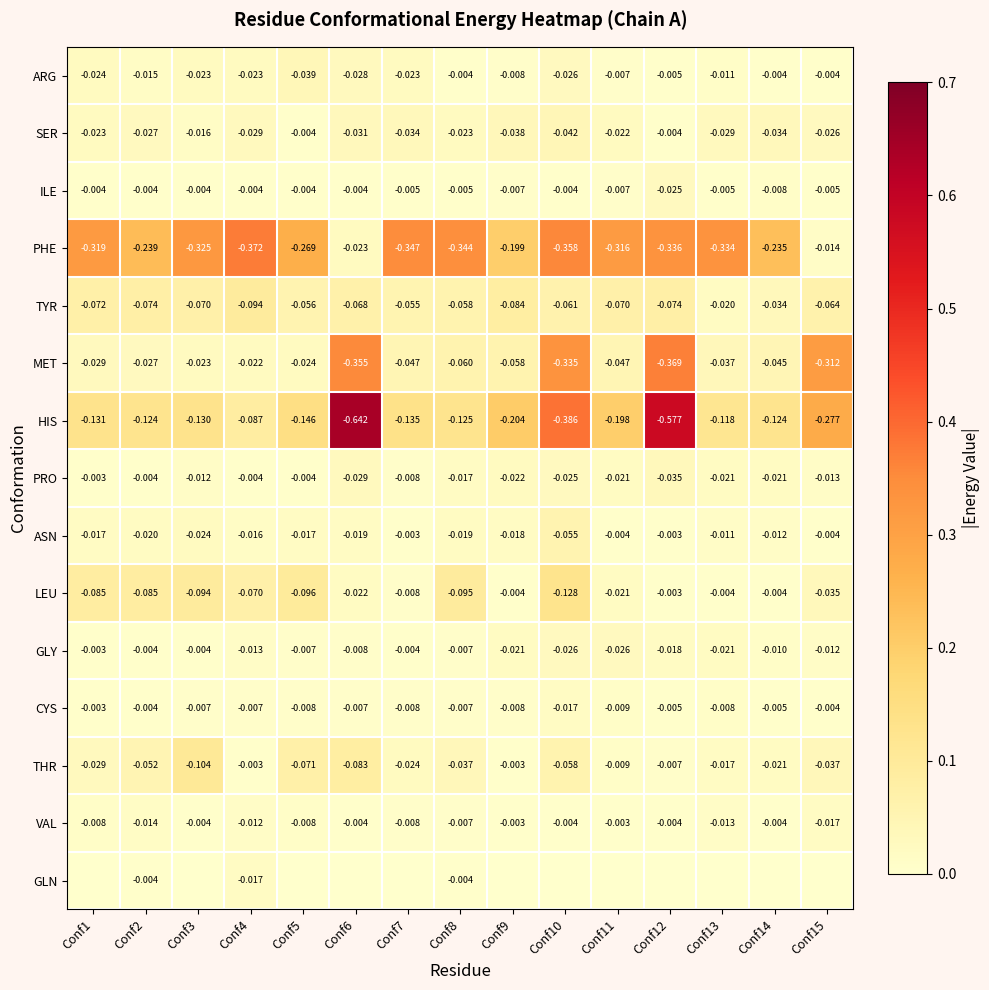

Is the value of ASN at Conf7 greater than the value of SER at Conf2?

Yes